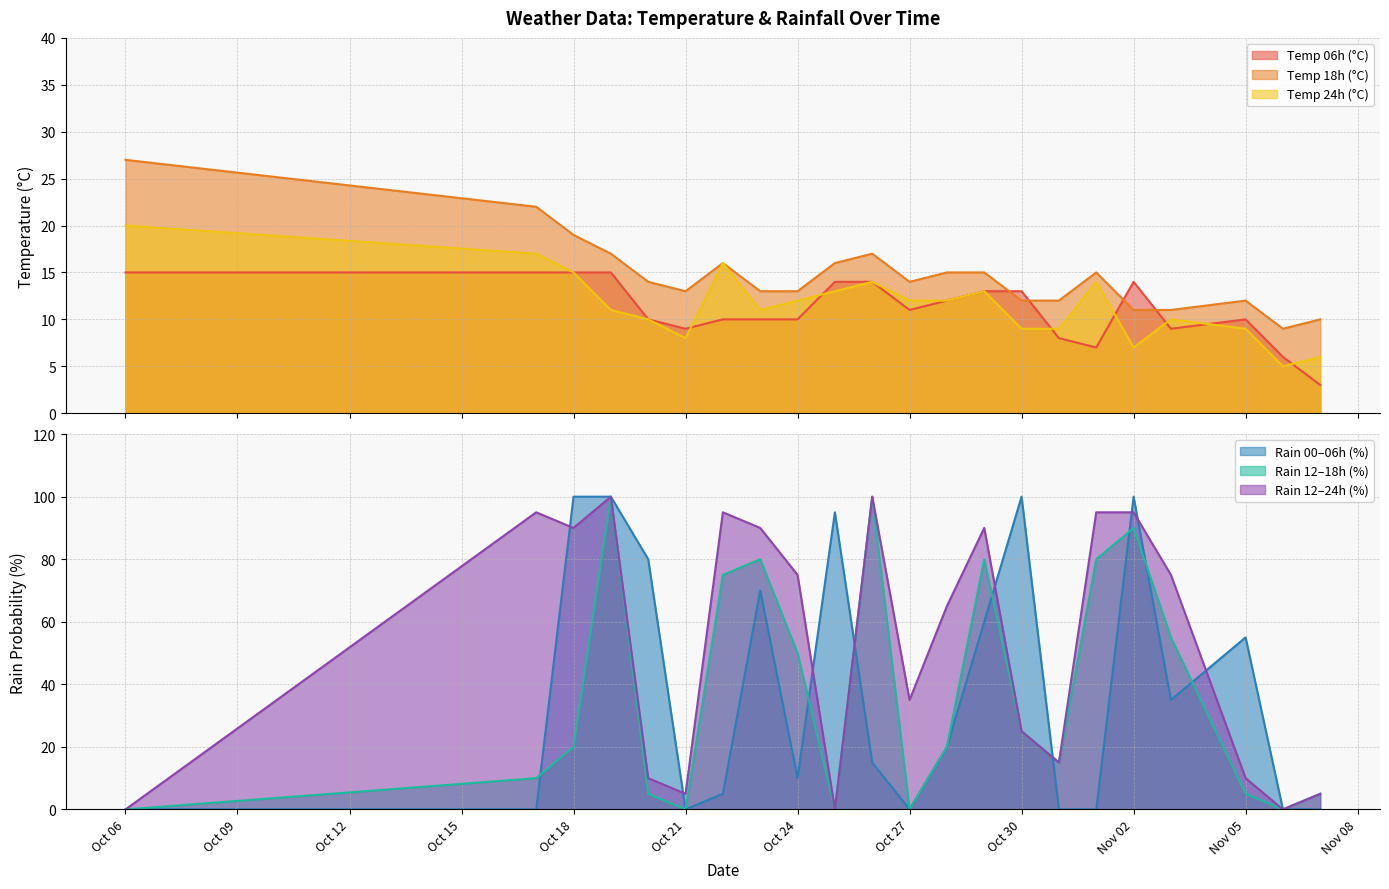

After their last crossing, which series has the higher values: Temp 18h (°C) or Temp 06h (°C)?

Temp 18h (°C)